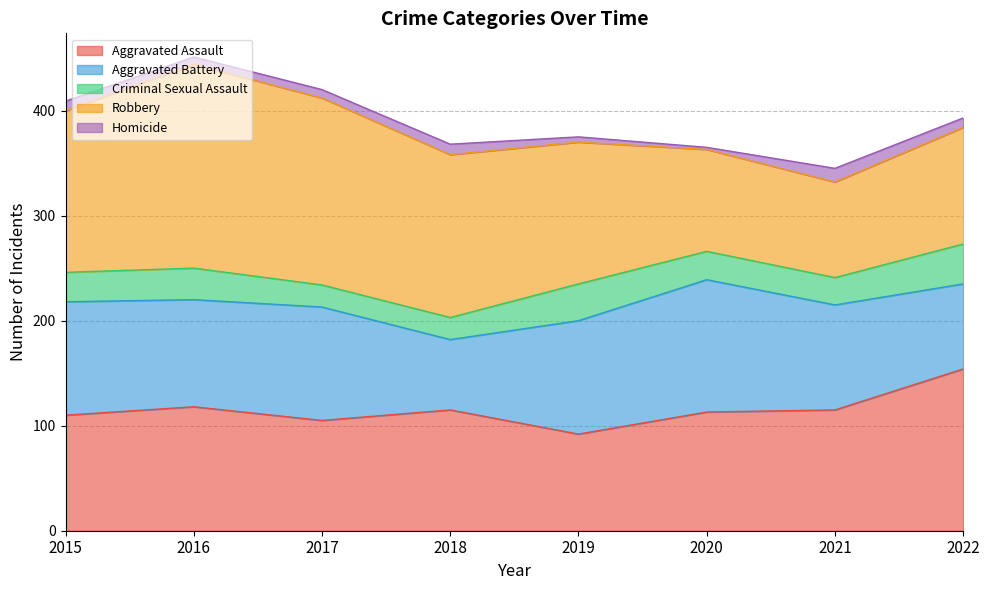

True or false: Robbery and Criminal Sexual Assault cross at least once.

False